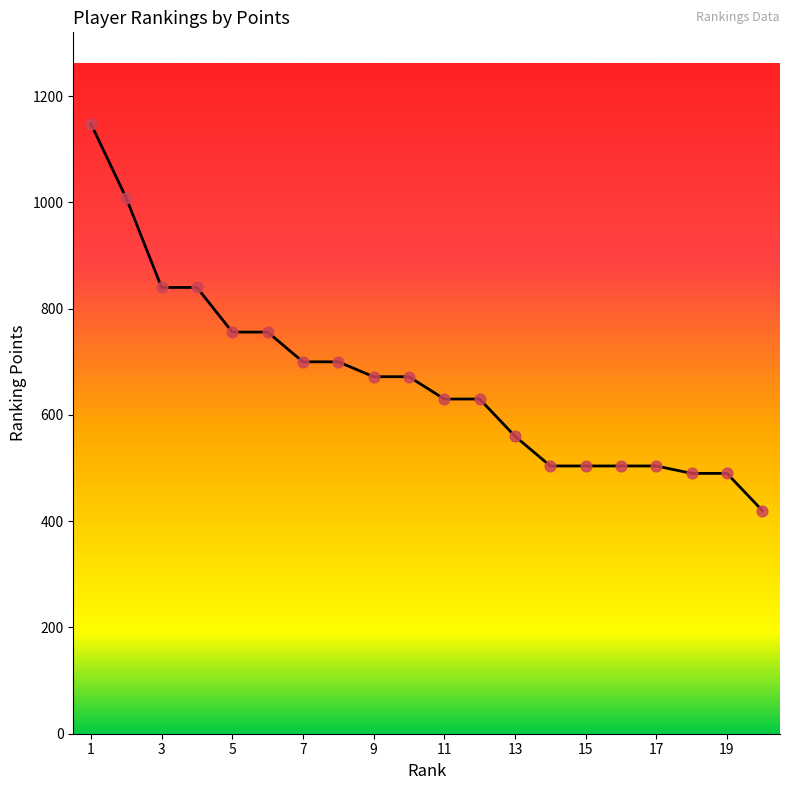

What is the smallest value displayed?

420